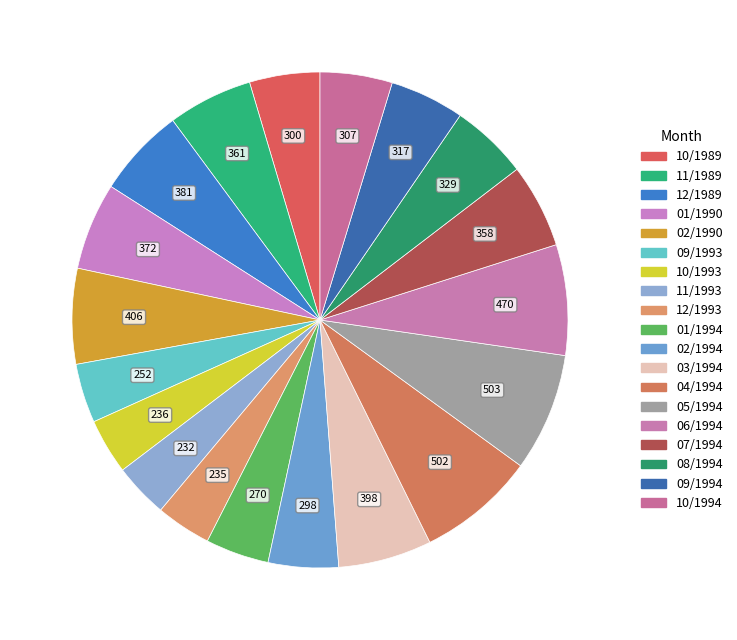

True or false: 08/1994 accounts for 5% of the total.

True